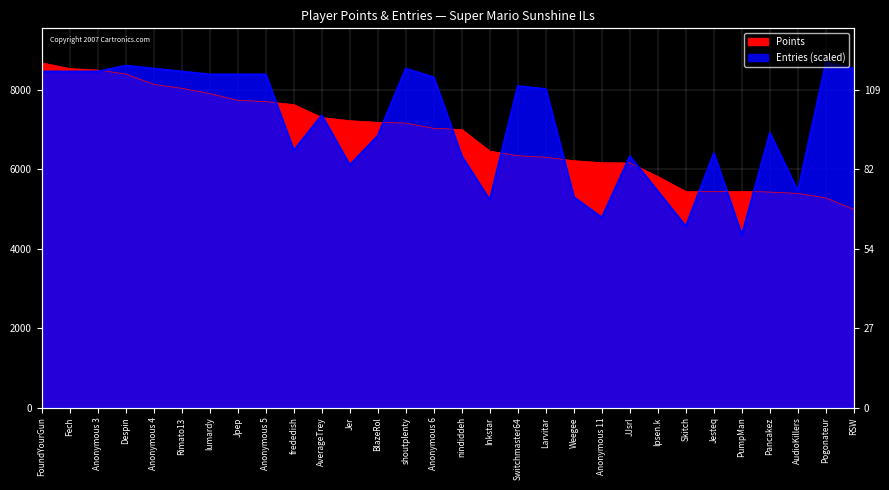

Where is the first local maximum for Entries?

Despin